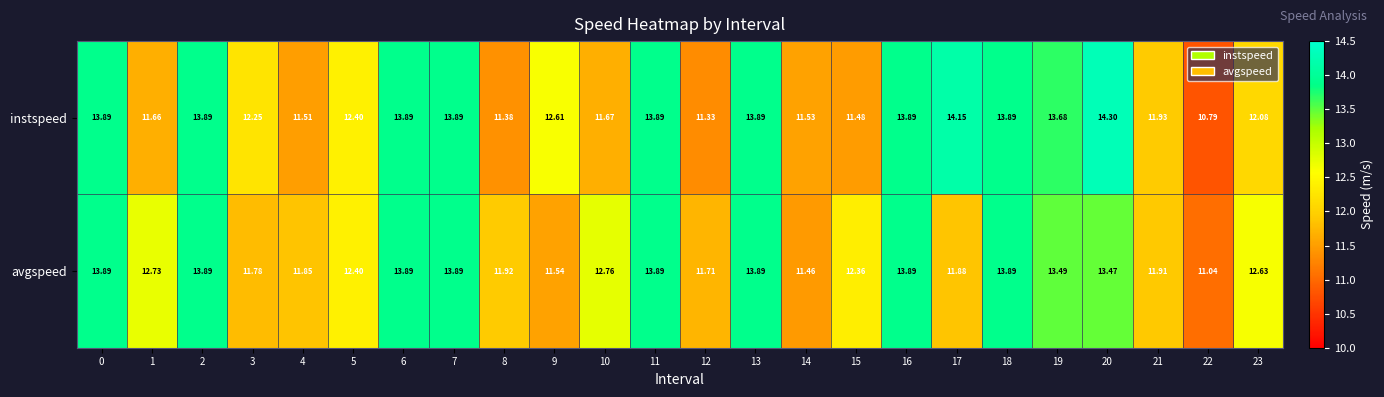

Is the value of avgspeed at 16 greater than the value of instspeed at 14?

Yes